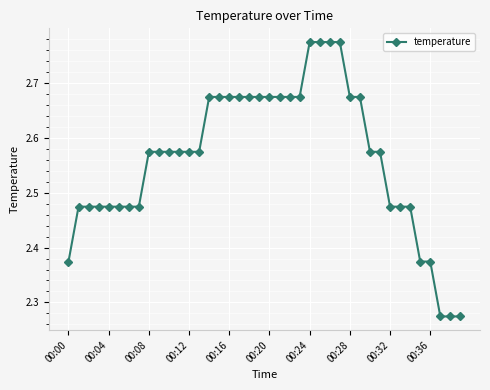

What is the sum of all values?

102.5